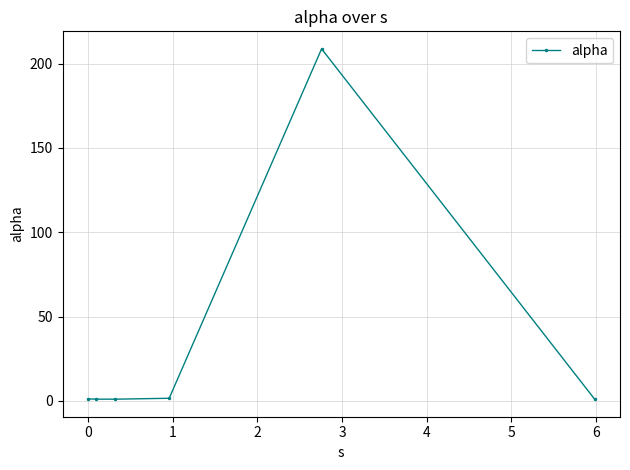

True or false: the data has more than 2 interior local peaks.

False